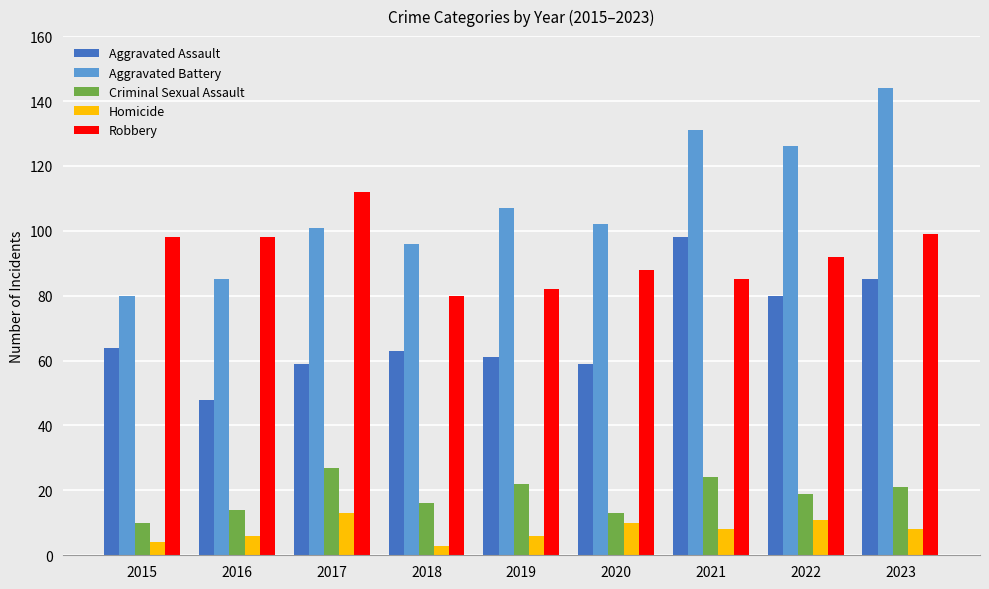

True or false: Robbery has a value of 179 at 2017.

False